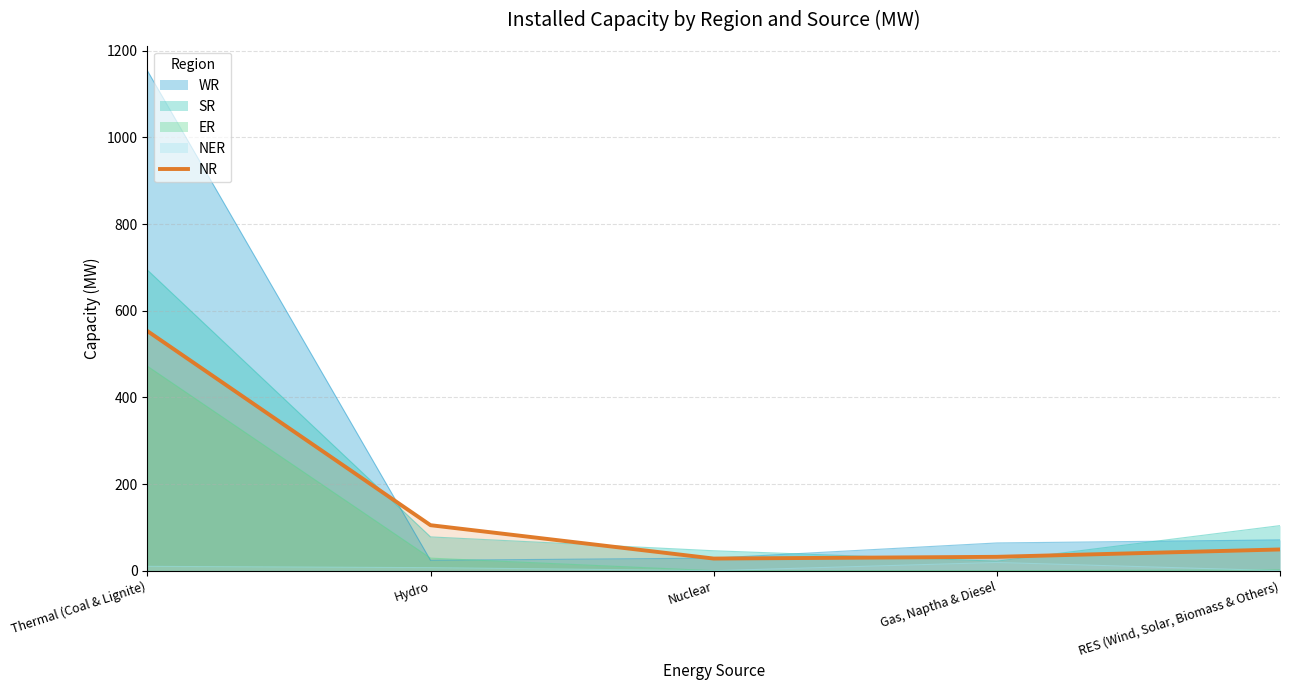

What is the greatest value displayed?

1154